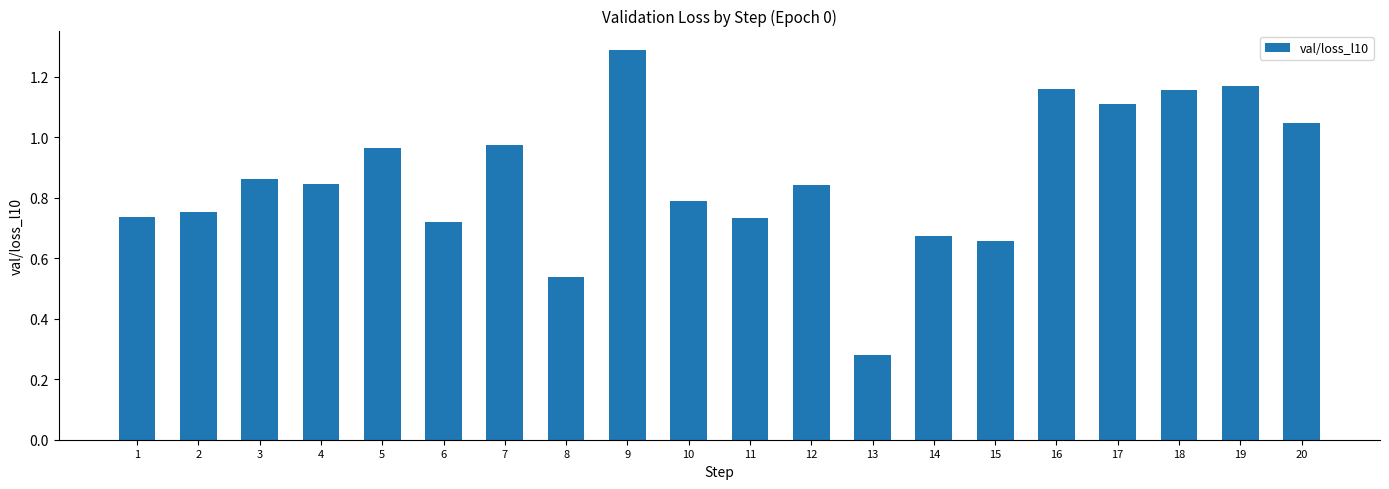

Between 16 and 5, which is larger?

16